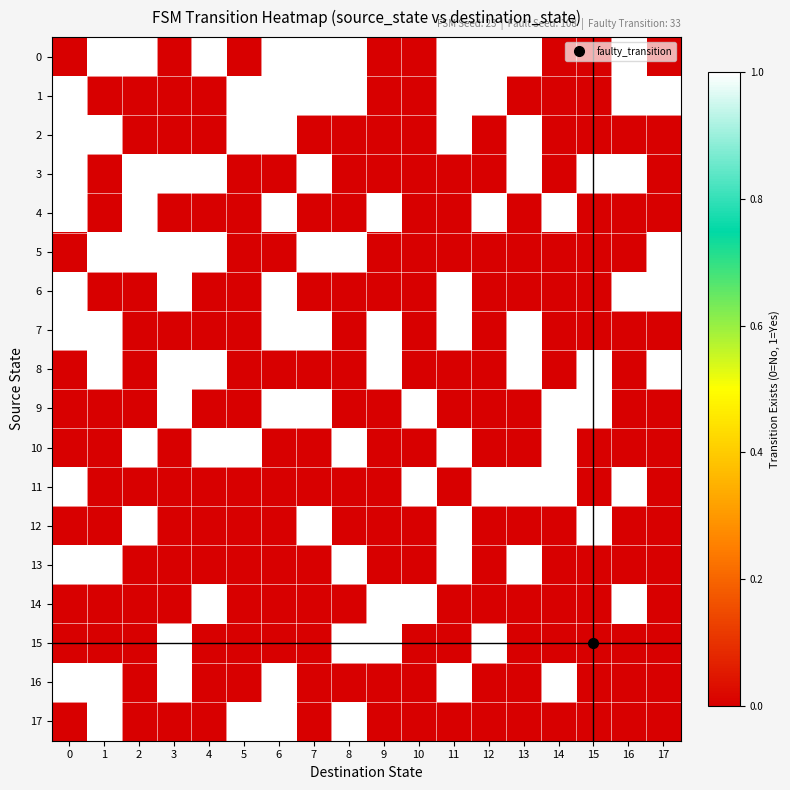

Reading right to left, what are all the values shown in this chart?

0: 17=0	16=1	15=0	14=0	13=1	12=1	11=1	10=0	9=0	8=1	7=1	6=1	5=0	4=1	3=0	2=1	1=1	0=0
1: 17=1	16=1	15=0	14=0	13=0	12=1	11=1	10=0	9=0	8=1	7=1	6=1	5=1	4=0	3=0	2=0	1=0	0=1
2: 17=0	16=0	15=0	14=0	13=1	12=0	11=1	10=0	9=0	8=0	7=0	6=1	5=1	4=0	3=0	2=0	1=1	0=1
3: 17=0	16=1	15=1	14=0	13=1	12=0	11=0	10=0	9=0	8=0	7=1	6=0	5=0	4=1	3=1	2=1	1=0	0=1
4: 17=0	16=0	15=0	14=1	13=0	12=1	11=0	10=0	9=1	8=0	7=0	6=1	5=0	4=0	3=0	2=1	1=0	0=1
5: 17=1	16=0	15=0	14=0	13=0	12=0	11=0	10=0	9=0	8=1	7=1	6=0	5=0	4=1	3=1	2=1	1=1	0=0
6: 17=1	16=1	15=0	14=0	13=0	12=0	11=1	10=0	9=0	8=0	7=0	6=1	5=0	4=0	3=1	2=0	1=0	0=1
7: 17=0	16=0	15=0	14=0	13=1	12=0	11=1	10=0	9=1	8=0	7=1	6=1	5=0	4=0	3=0	2=0	1=1	0=1
8: 17=1	16=0	15=1	14=0	13=1	12=0	11=0	10=0	9=1	8=0	7=0	6=0	5=0	4=1	3=1	2=0	1=1	0=0
9: 17=0	16=0	15=1	14=1	13=0	12=0	11=0	10=1	9=0	8=0	7=1	6=1	5=0	4=0	3=1	2=0	1=0	0=0
10: 17=0	16=0	15=0	14=1	13=0	12=0	11=1	10=0	9=0	8=1	7=0	6=0	5=1	4=1	3=0	2=1	1=0	0=0
11: 17=0	16=1	15=0	14=1	13=1	12=1	11=0	10=1	9=0	8=0	7=0	6=0	5=0	4=0	3=0	2=0	1=0	0=1
12: 17=0	16=0	15=1	14=0	13=0	12=0	11=1	10=0	9=0	8=0	7=1	6=0	5=0	4=0	3=0	2=1	1=0	0=0
13: 17=0	16=0	15=0	14=0	13=1	12=0	11=1	10=0	9=0	8=1	7=0	6=0	5=0	4=0	3=0	2=0	1=1	0=1
14: 17=0	16=1	15=0	14=0	13=0	12=0	11=0	10=1	9=1	8=0	7=0	6=0	5=0	4=1	3=0	2=0	1=0	0=0
15: 17=0	16=0	15=0	14=0	13=0	12=1	11=0	10=0	9=1	8=1	7=0	6=0	5=0	4=0	3=1	2=0	1=0	0=0
16: 17=0	16=0	15=0	14=1	13=0	12=0	11=1	10=0	9=0	8=0	7=0	6=1	5=0	4=0	3=1	2=0	1=1	0=1
17: 17=0	16=0	15=0	14=0	13=0	12=0	11=0	10=0	9=0	8=1	7=0	6=1	5=1	4=0	3=0	2=0	1=1	0=0